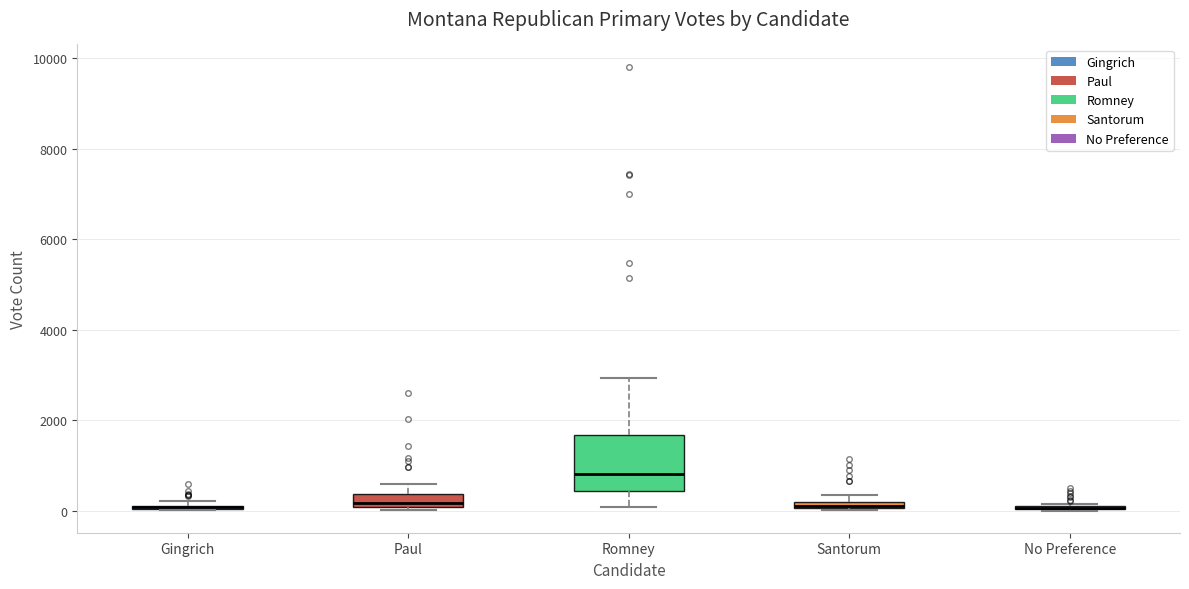

Where is the lower edge of the box for No Preference on the y-axis? The values are not printed on the chart, so give them approximately, as read against the axis.

0